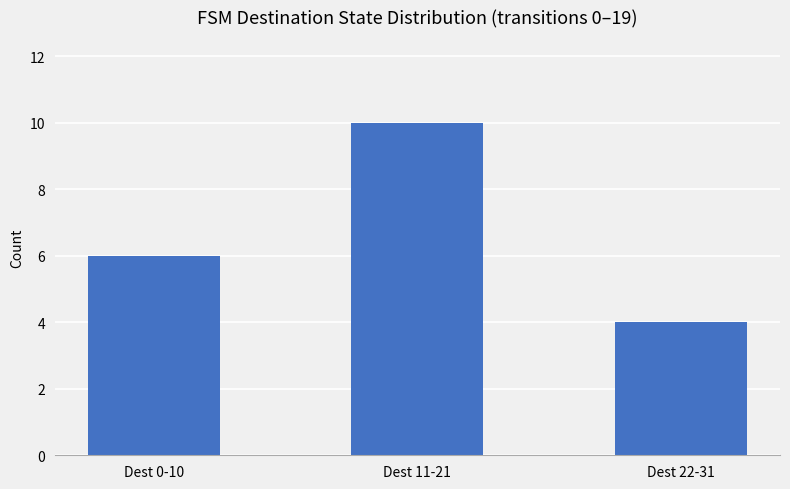

What is the change in value from Dest 0-10 to Dest 22-31?

-2